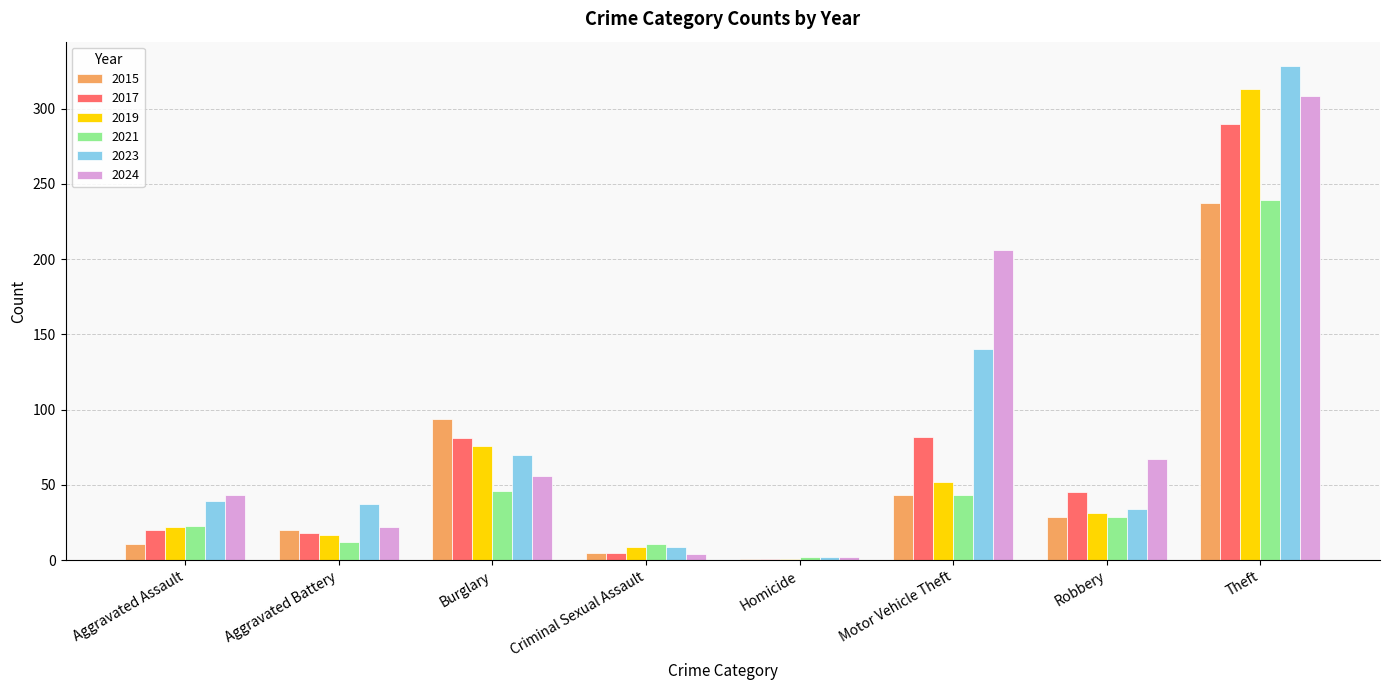

Which series changed the most between Aggravated Assault and Aggravated Battery?

2024